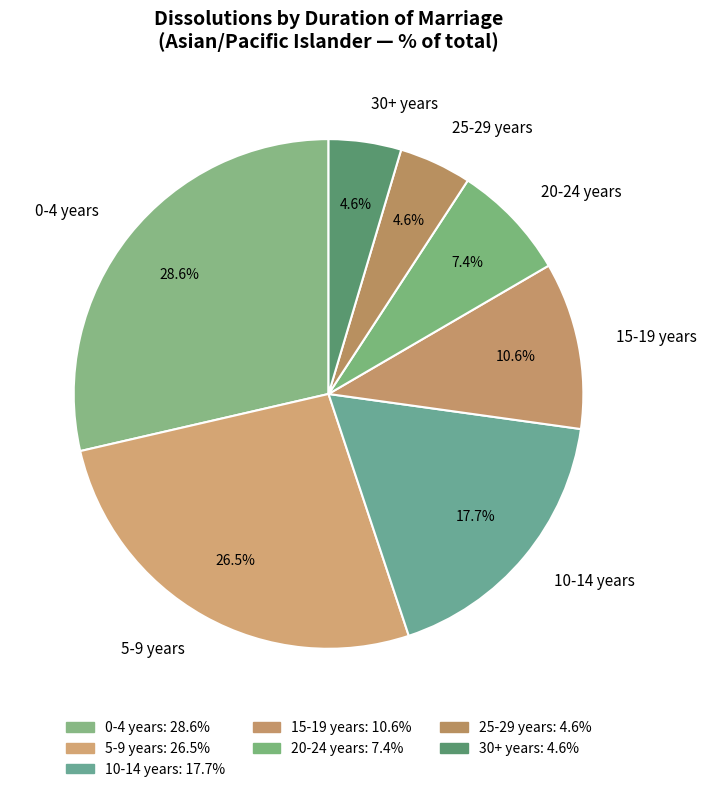

Does 30+ years represent more than half of the total?

No